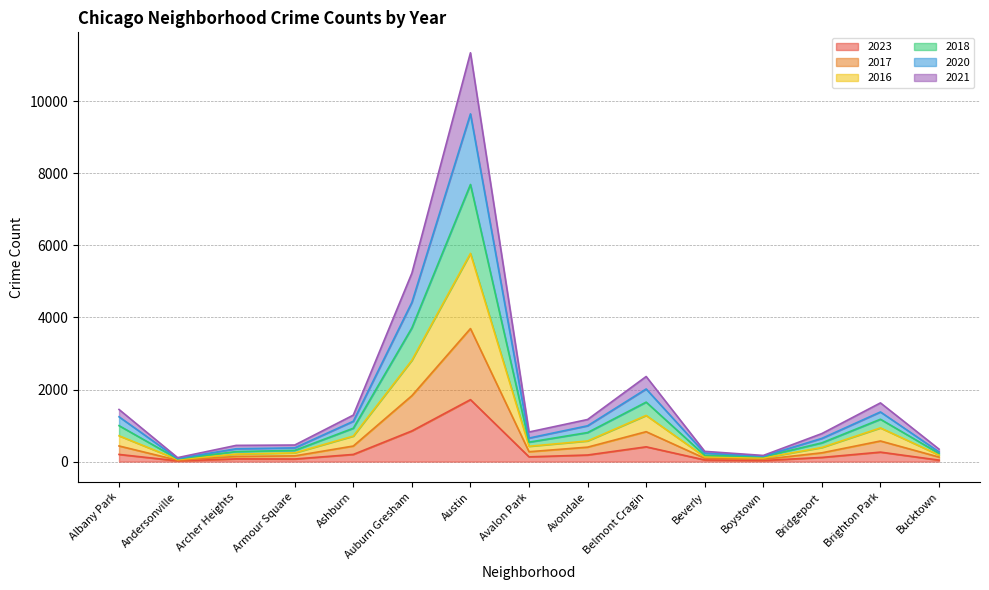

True or false: 2018 and 2016 intersect in this chart.

False